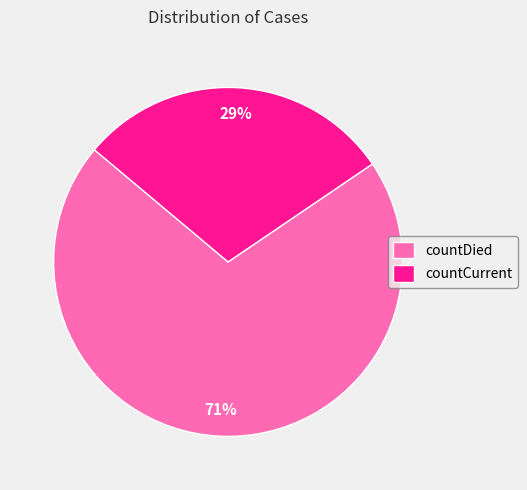

What is the ratio of the value at countDied to the value at countCurrent?

2.4